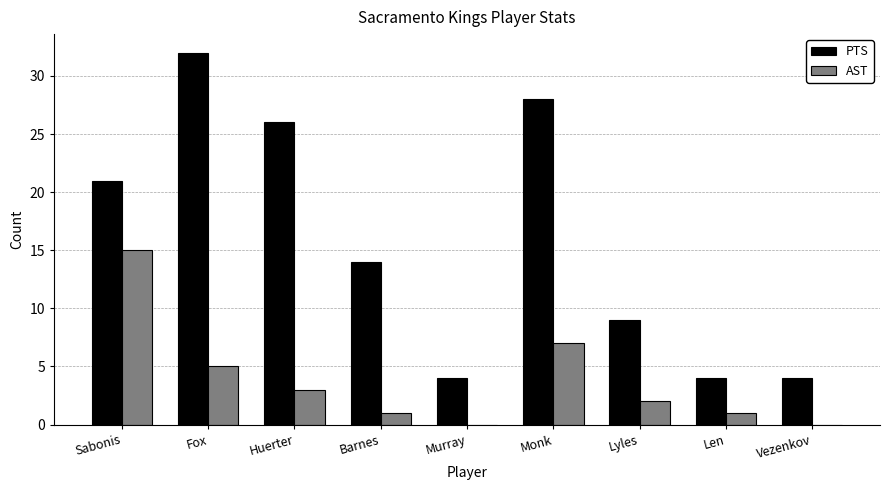

The AST series shows 2 at Lyles. True or false?

True